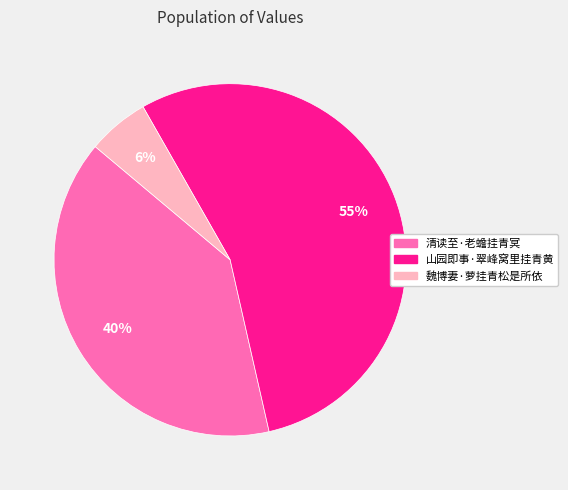

Which has a higher value, 清读至·老蟾挂青冥 or 山园即事·翠峰窝里挂青黄?

山园即事·翠峰窝里挂青黄